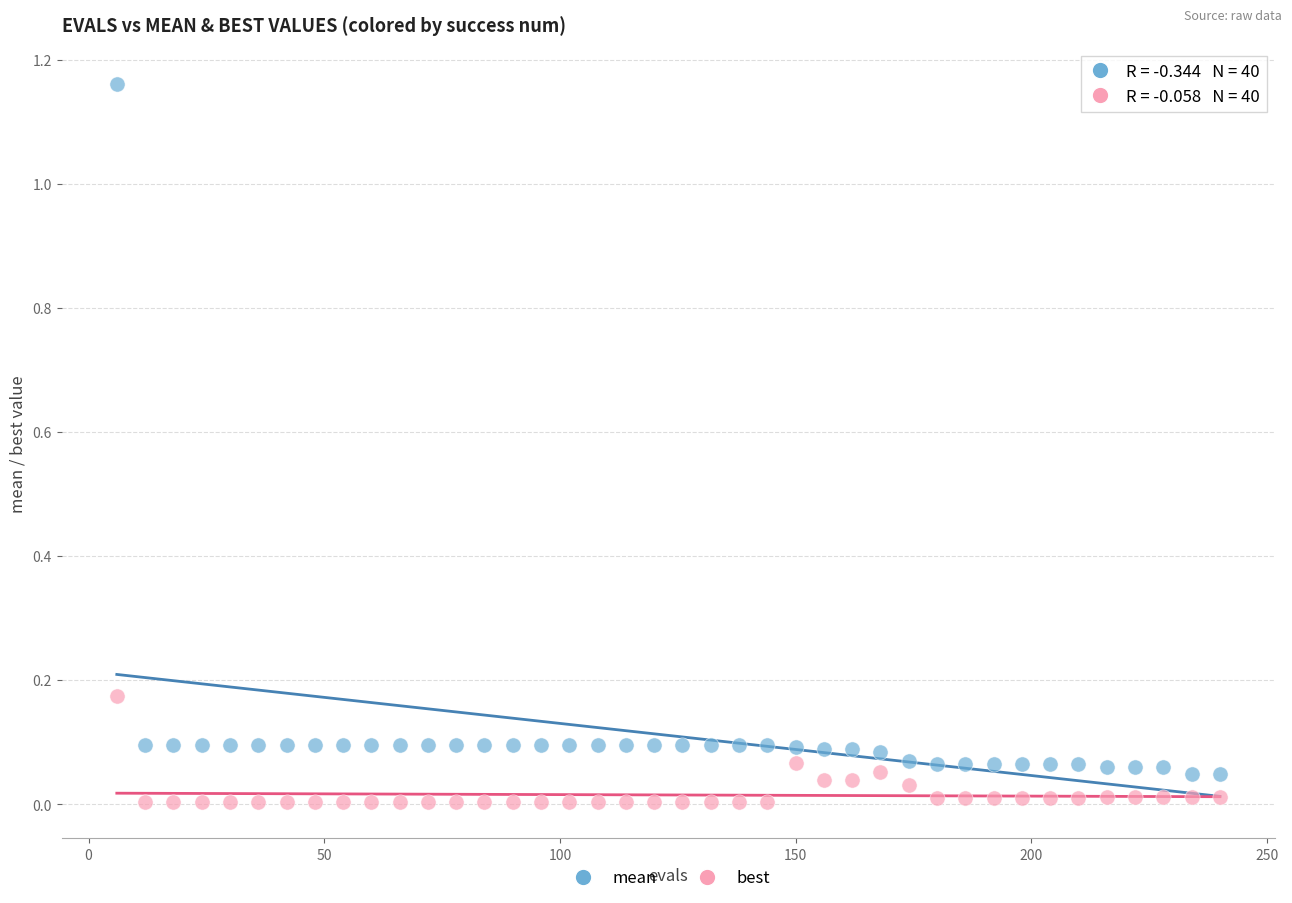

Which series has the largest Y range (max minus min)?

mean